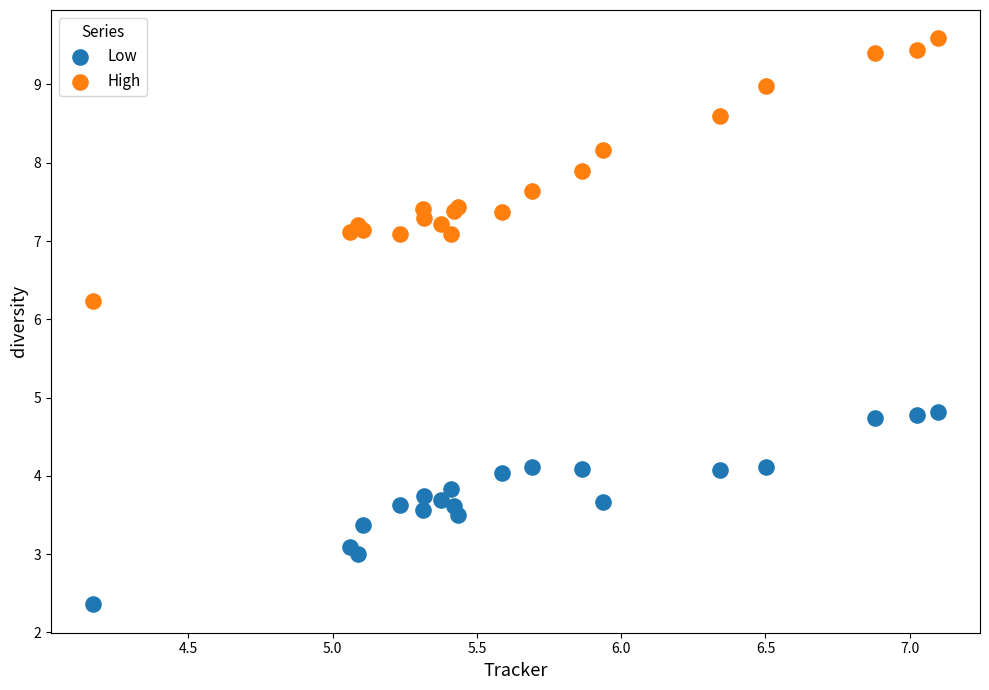

What is the X range (max minus min) for the scatter plot?

2.9